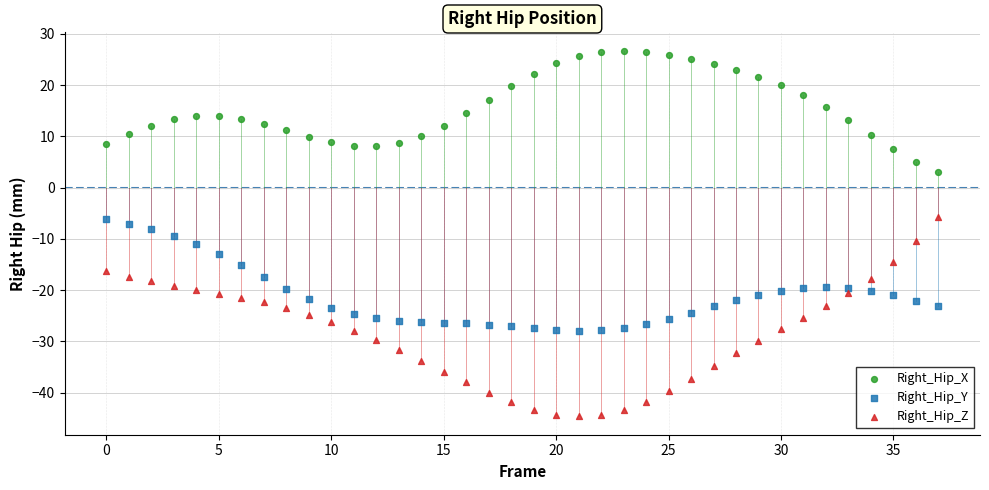

Across all data points, what is the range of Y values (max minus min)?

71.3